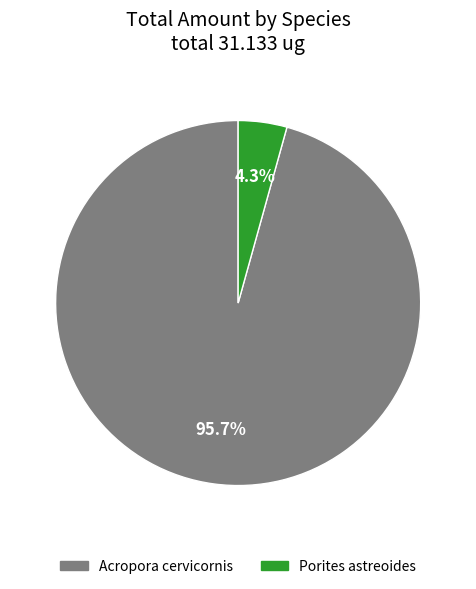

What is the largest slice in the pie chart?

Acropora cervicornis